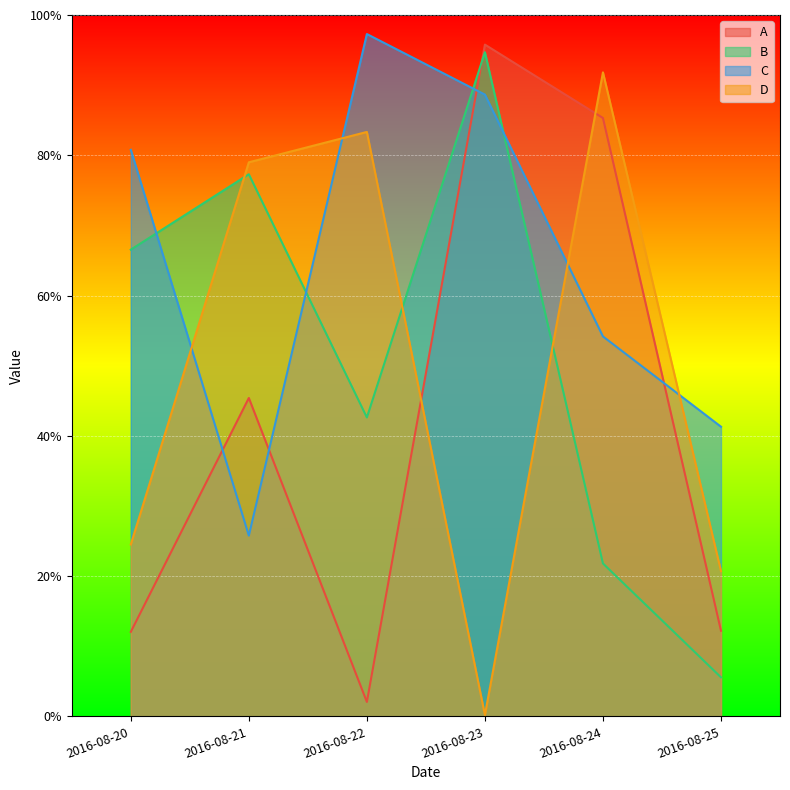

How many interior local valleys does the C series have?

1